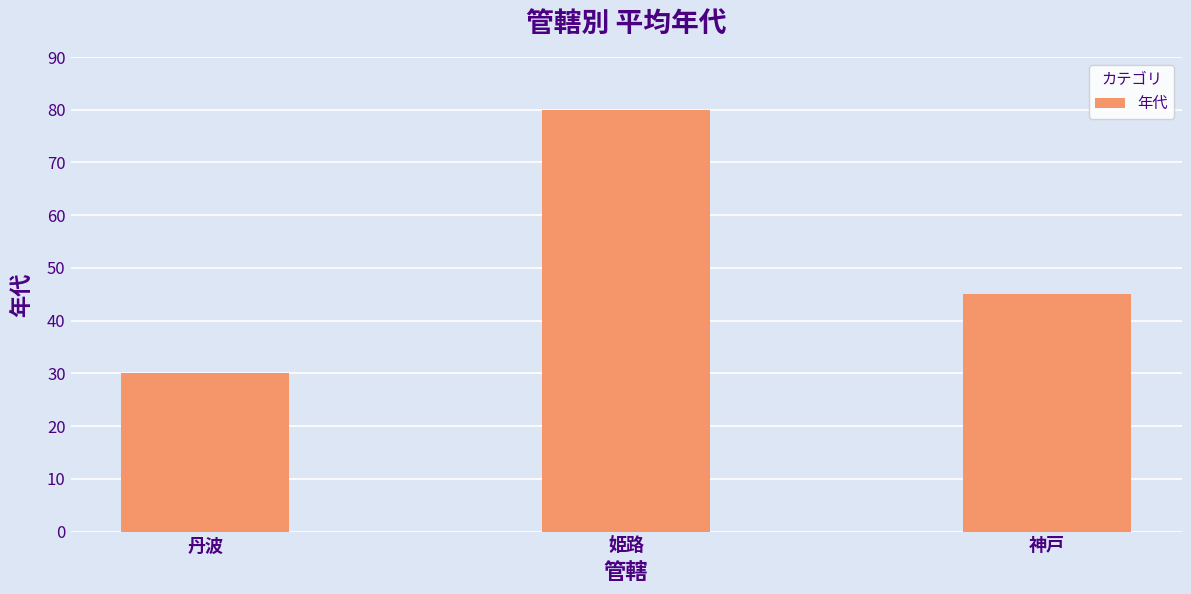

At which label is the value closest to 55?

神戸